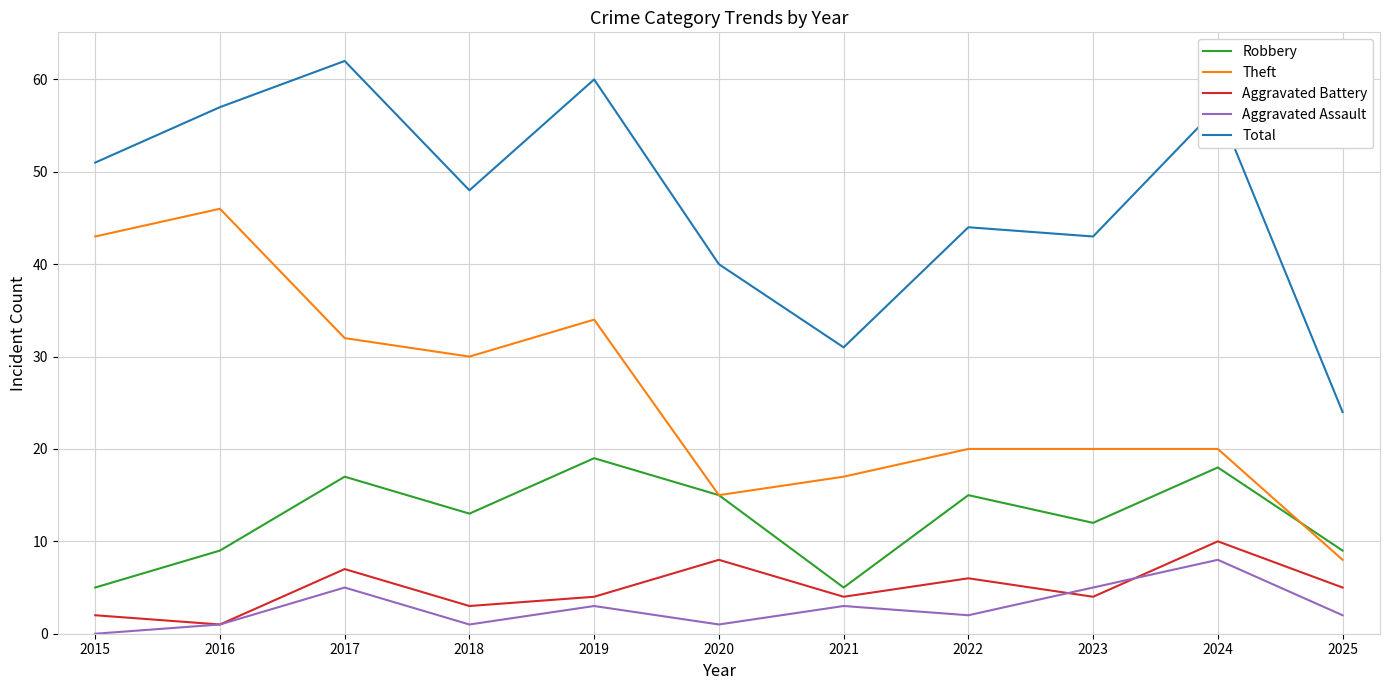

What is the difference between the Aggravated Assault values at 2015 and 2025?

2